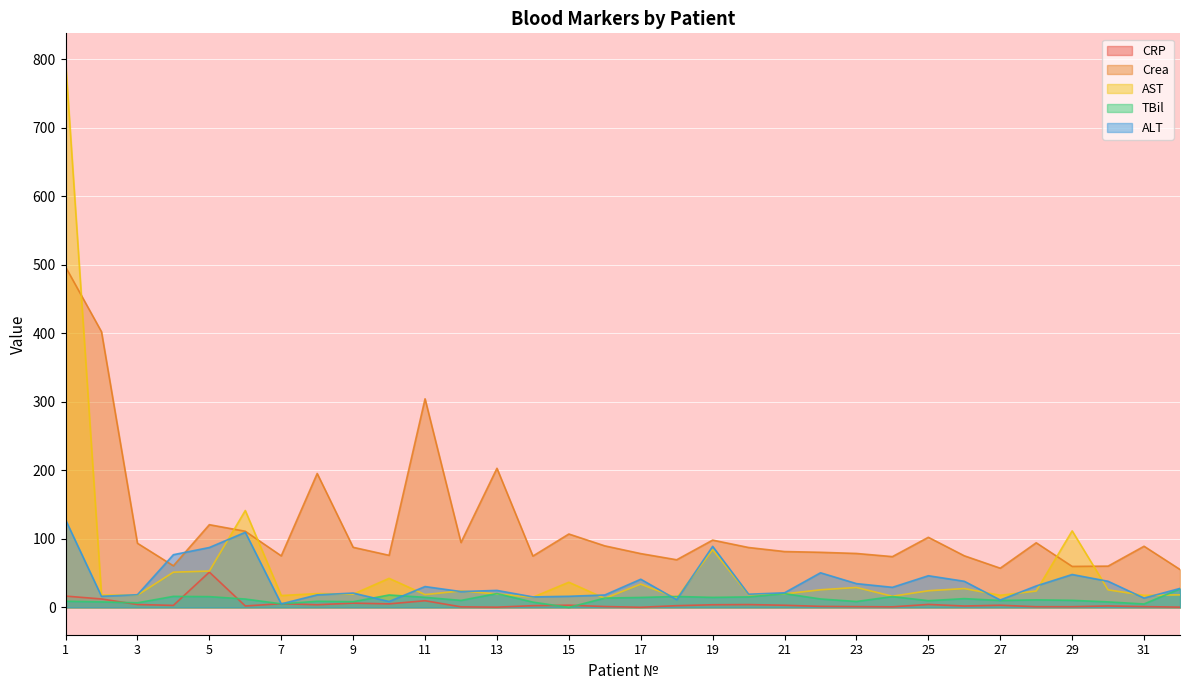

Which series has the largest total across all categories?

Crea